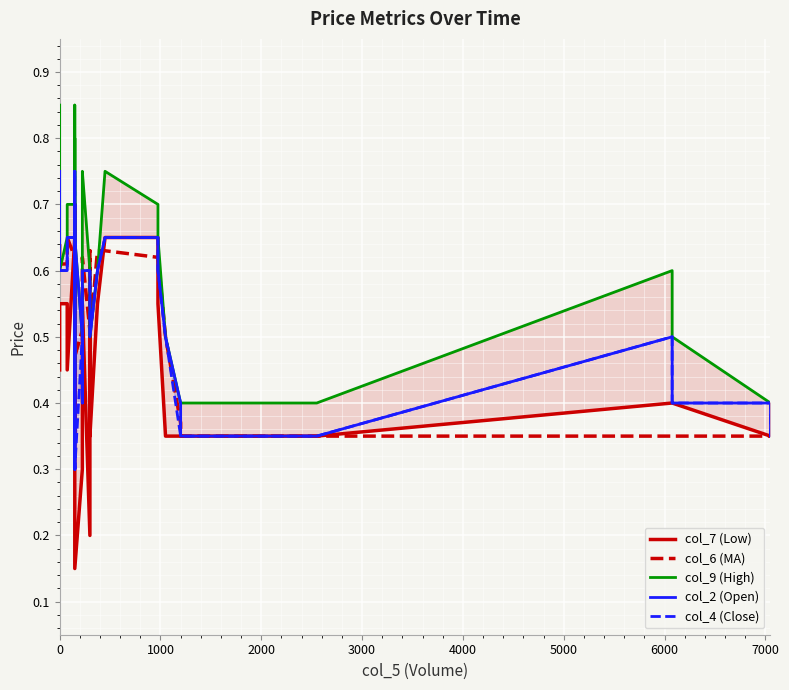

What is the value of the col_6 (MA) point at the 1st from the left?

0.6